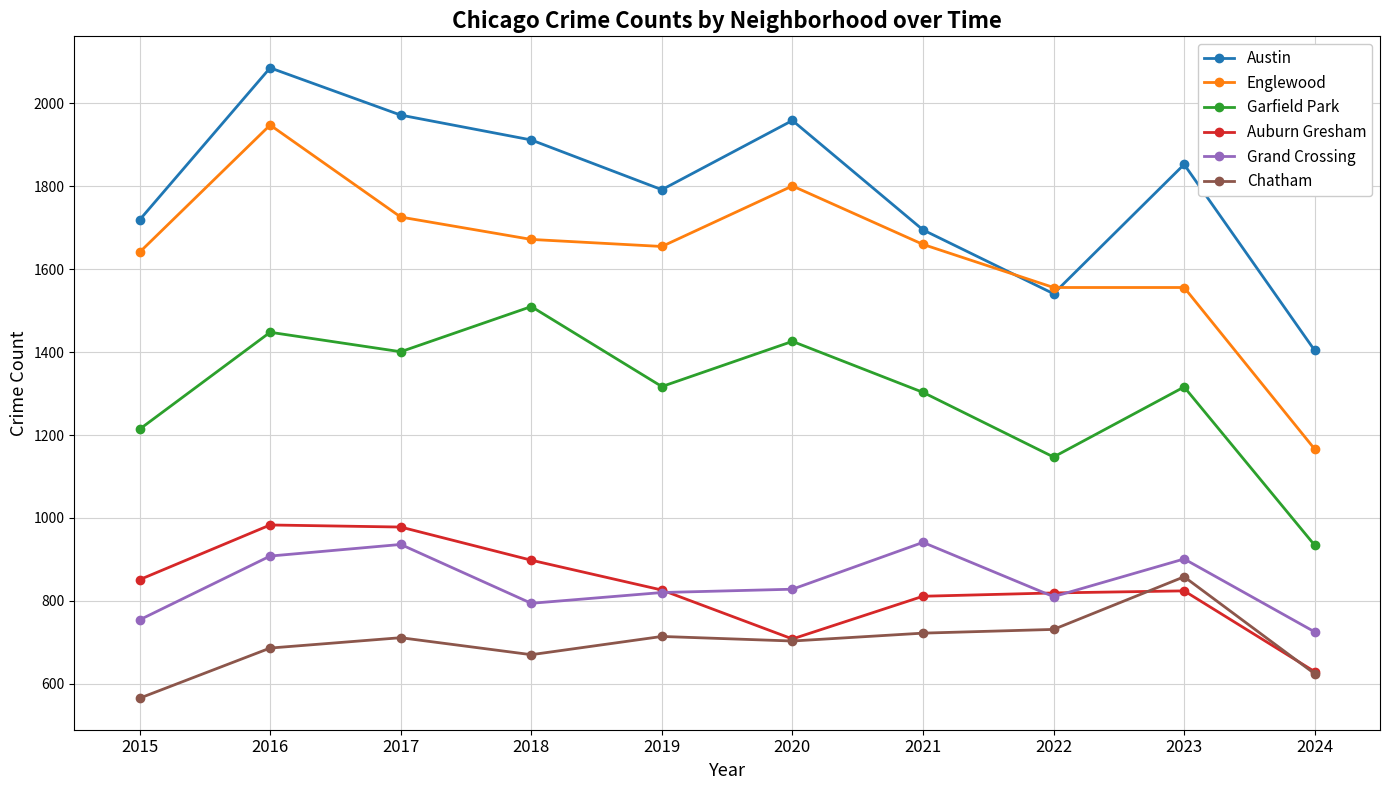

True or false: Englewood and Auburn Gresham intersect in this chart.

False